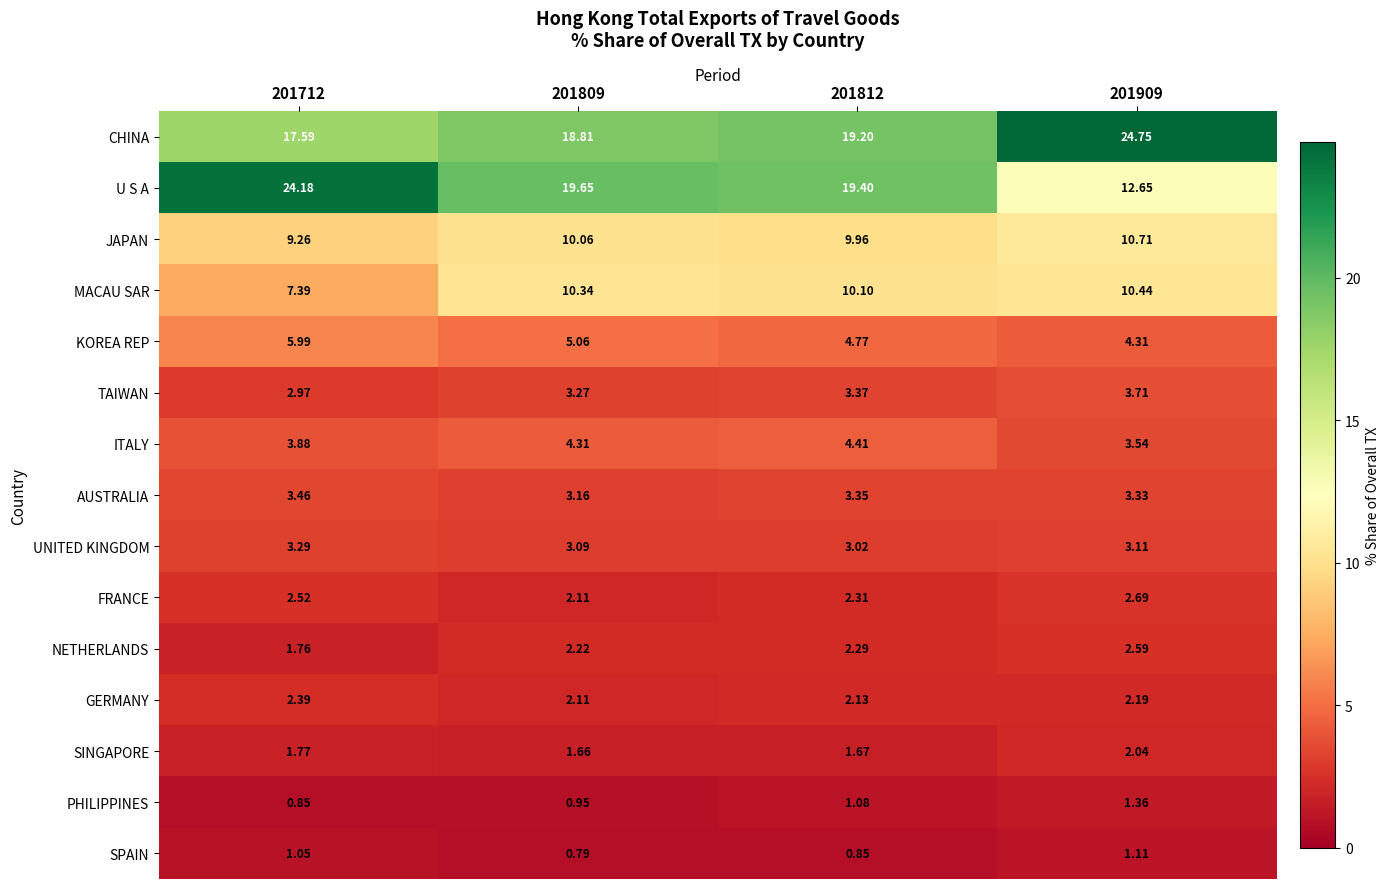

Which series has the largest range (max minus min)?

U S A